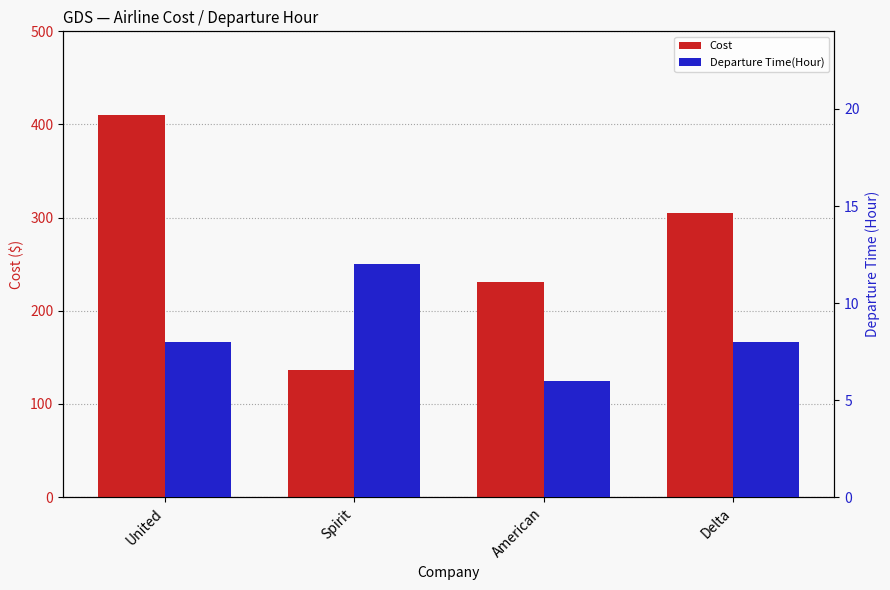

What is the maximum value for Cost?

410